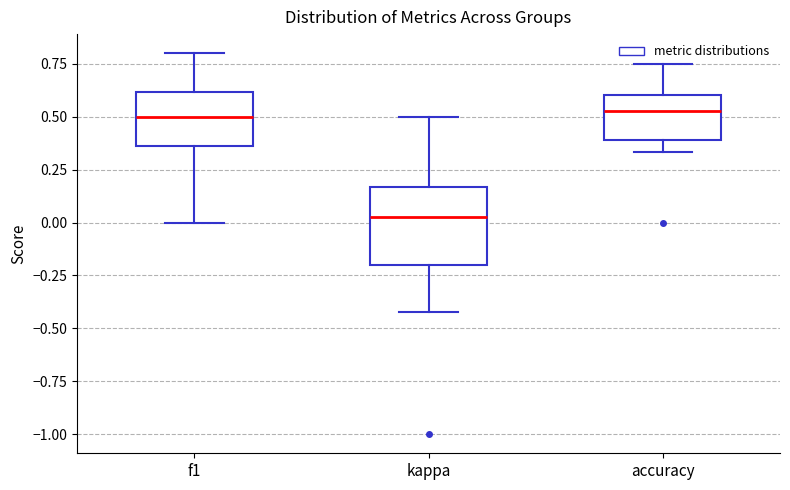

Reading left to right, read every box against the y-axis: the position of its median line, the range the box covers, and the ends of its whiskers. The values are not printed on the chart, so give them approximately, as read against the axis.

f1: median 0.50, box 0.35 to 0.60, whiskers 0.00 to 0.80
kappa: median 0.05, box -0.20 to 0.15, whiskers -0.40 to 0.50
accuracy: median 0.55, box 0.40 to 0.60, whiskers 0.35 to 0.75